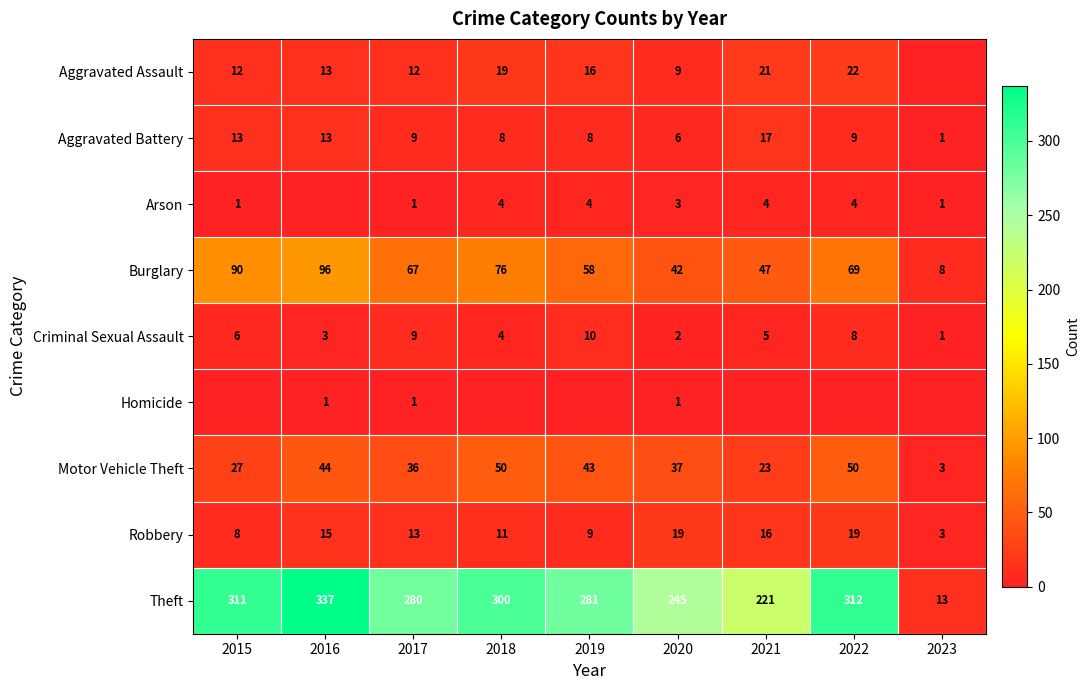

Where is Burglary nearest to the value 52?

2021